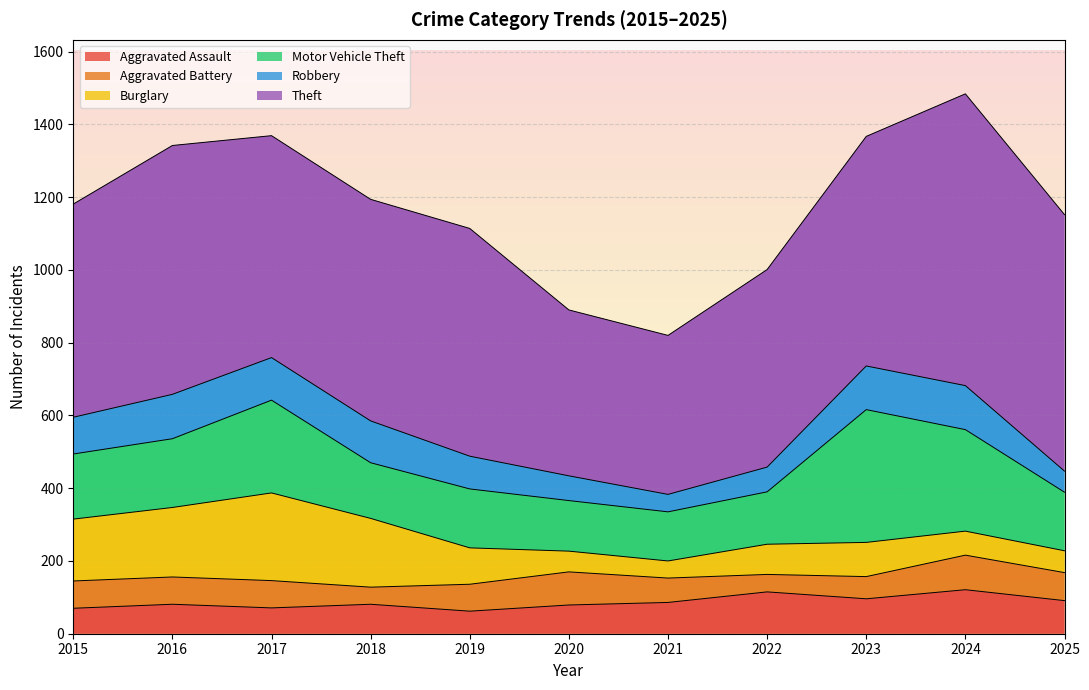

How many interior local valleys does the Theft series have?

2